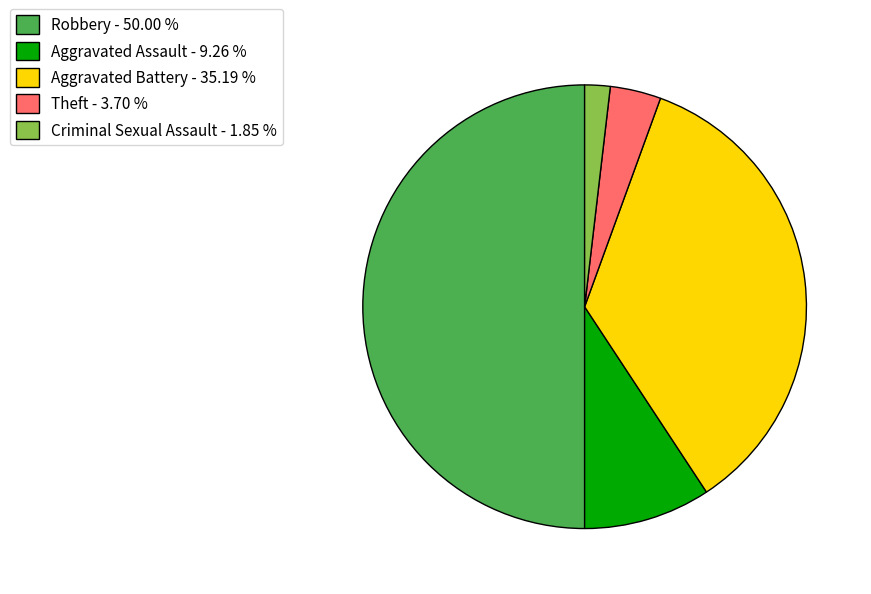

How many segments does this pie chart have?

5